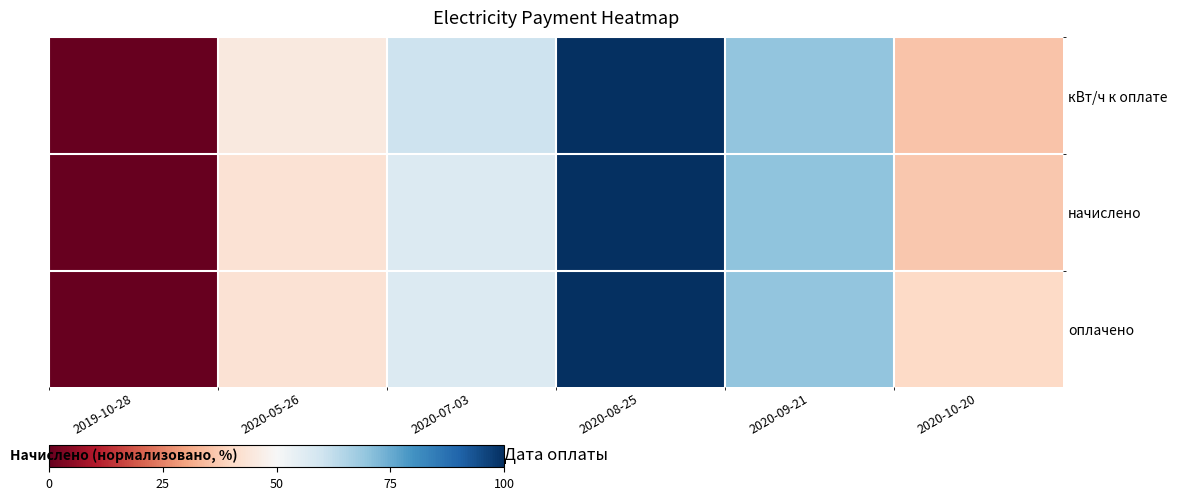

Which series has the largest total across all categories?

кВт/ч к оплате